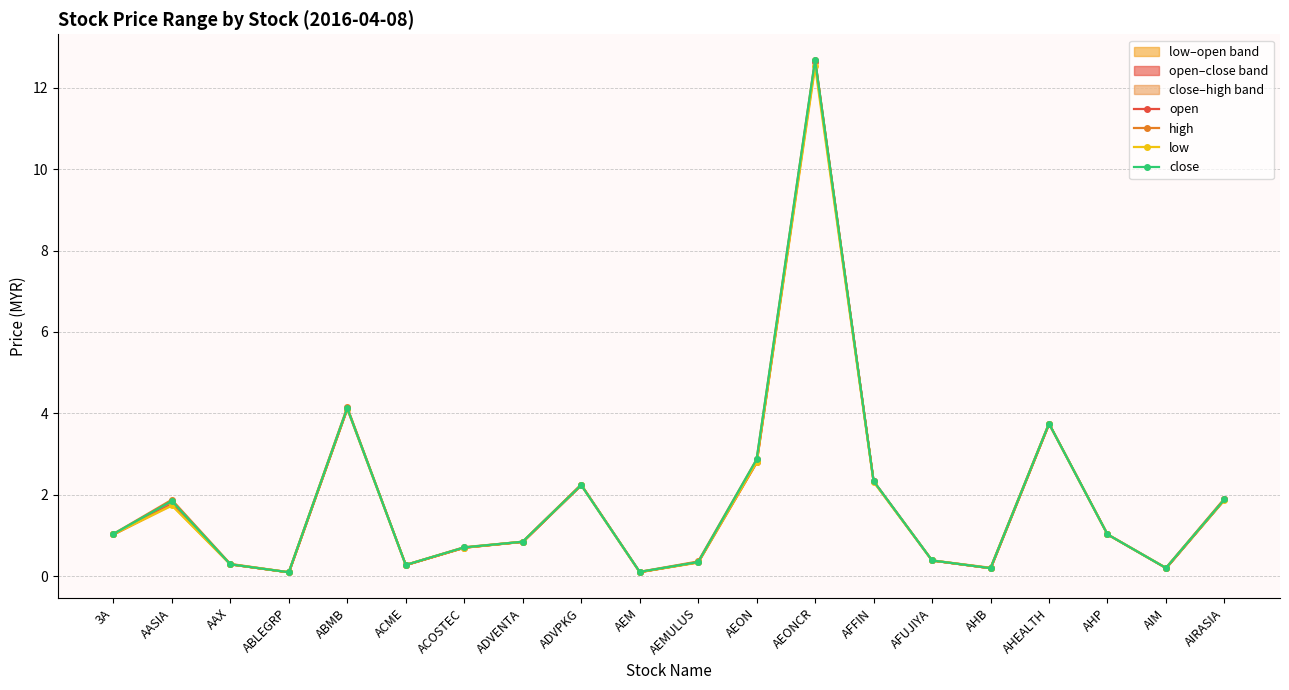

What is the difference between the low values at ABLEGRP and AHP?

0.9